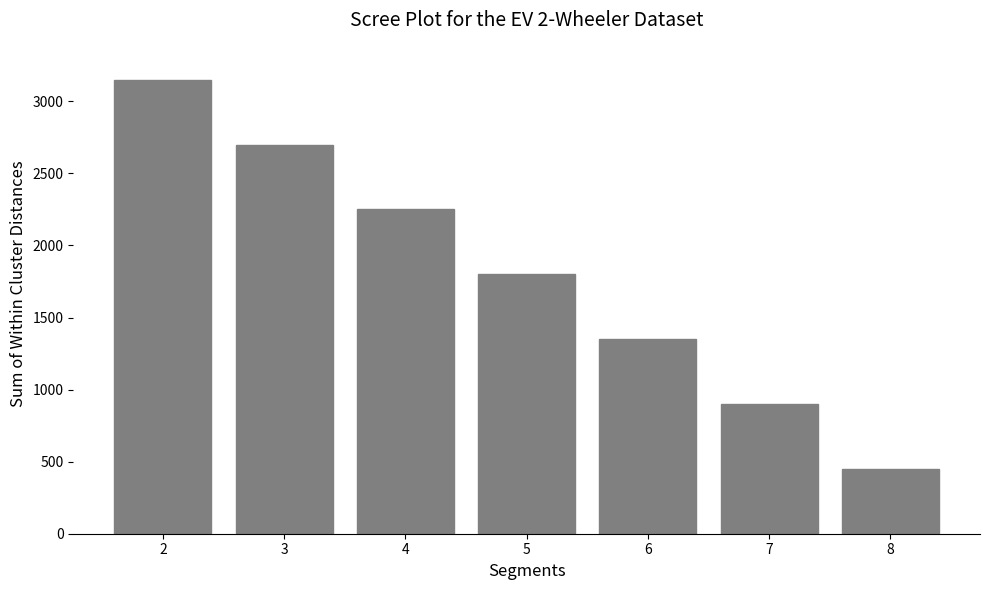

What is the sum of all values?

12600